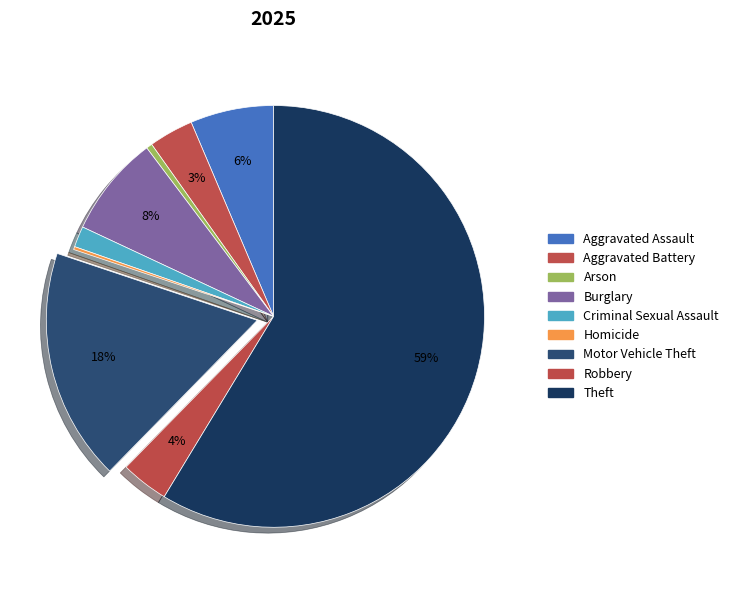

What is the smallest slice in the pie chart?

Homicide